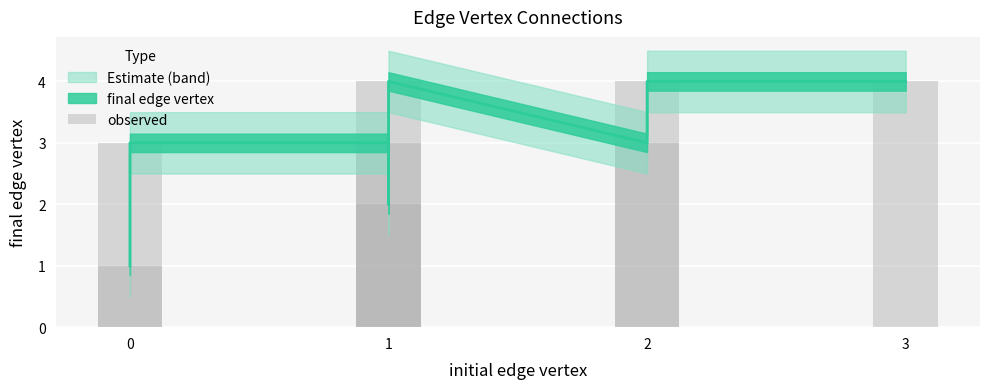

Are the bars grouped side by side (vs. stacked)?

No